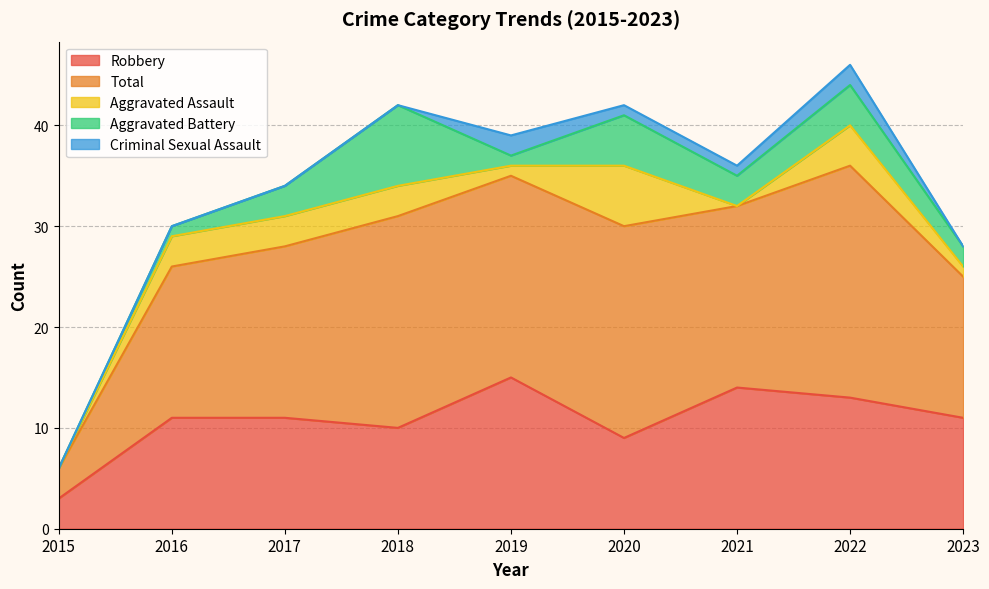

Reading left to right, transcribe all the data shown in this chart.

Robbery: 2015=3	2016=11	2017=11	2018=10	2019=15	2020=9	2021=14	2022=13	2023=11
Total: 2015=3	2016=15	2017=17	2018=21	2019=20	2020=21	2021=18	2022=23	2023=14
Aggravated Assault: 2015=0	2016=3	2017=3	2018=3	2019=1	2020=6	2021=0	2022=4	2023=1
Aggravated Battery: 2015=0	2016=1	2017=3	2018=8	2019=1	2020=5	2021=3	2022=4	2023=2
Criminal Sexual Assault: 2015=0	2016=0	2017=0	2018=0	2019=2	2020=1	2021=1	2022=2	2023=0